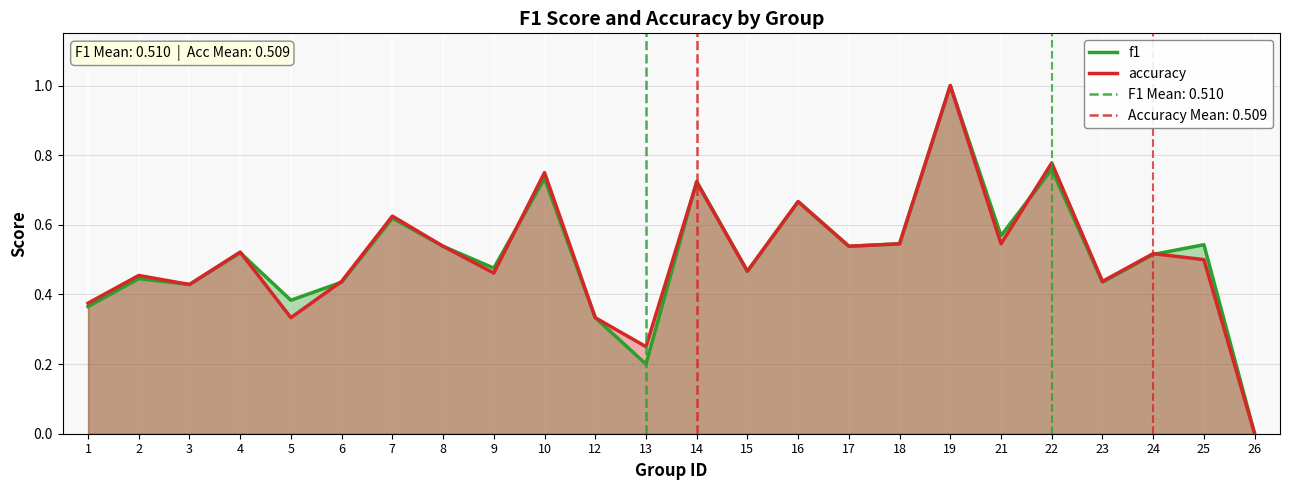

The value of f1 at 5 is 0.4. True or false?

True